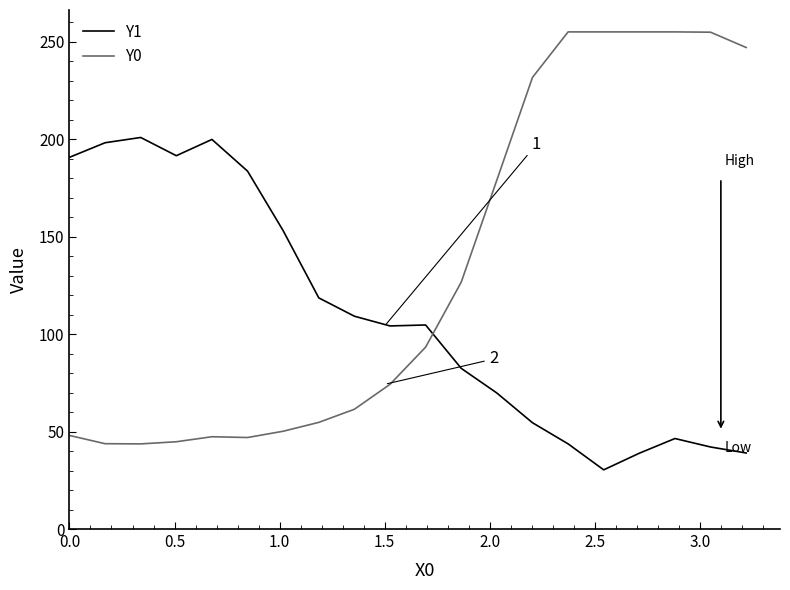

List the series in order of their overall mean, lowest first.

Y1, Y0